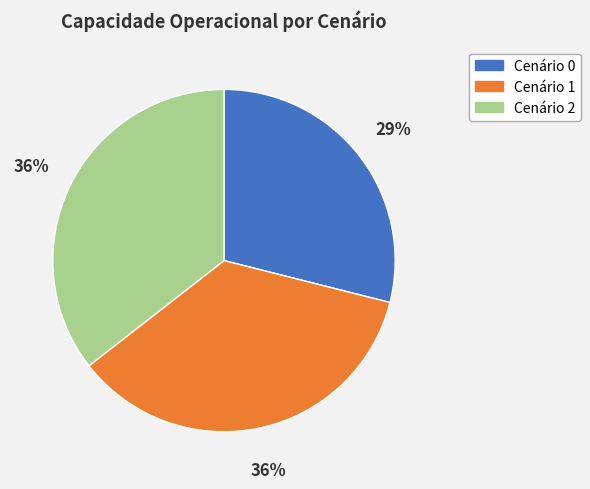

Is there a majority slice in this chart?

No